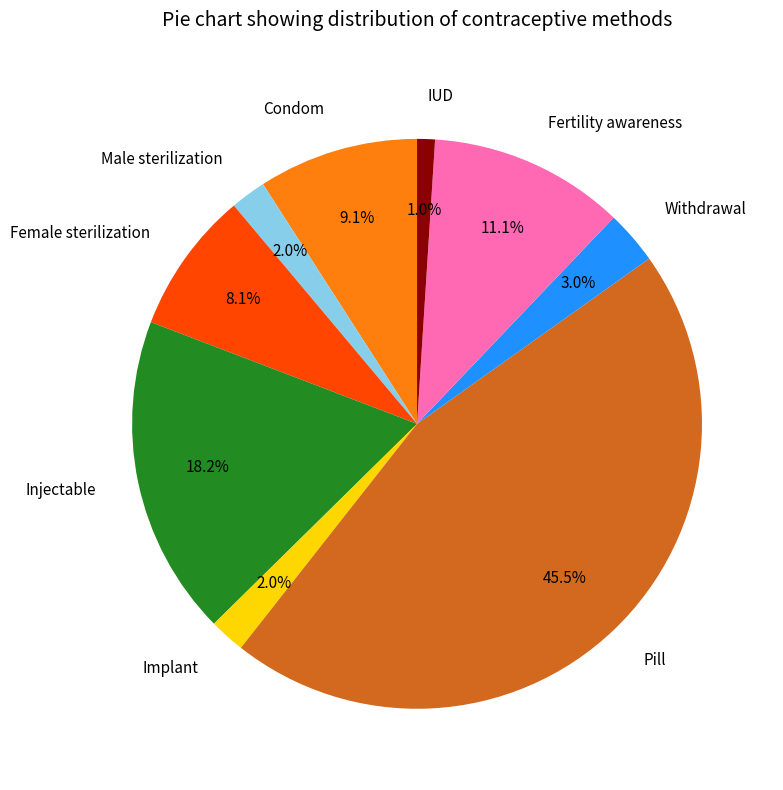

Is Implant the majority of the pie?

No